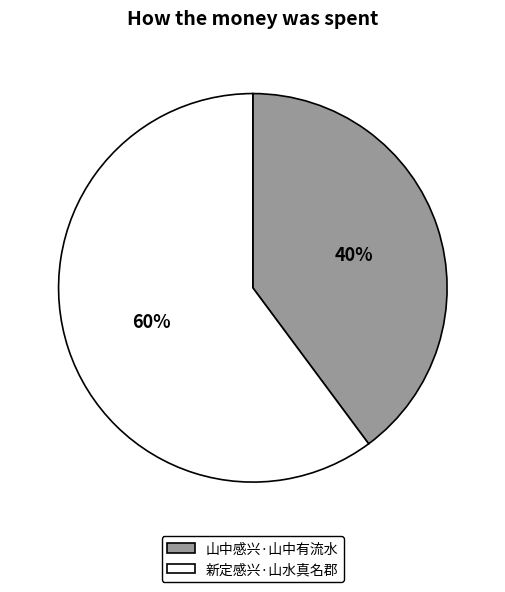

Is the sum of 山中感兴·山中有流水 and 新定感兴·山水真名郡 greater than half?

Yes